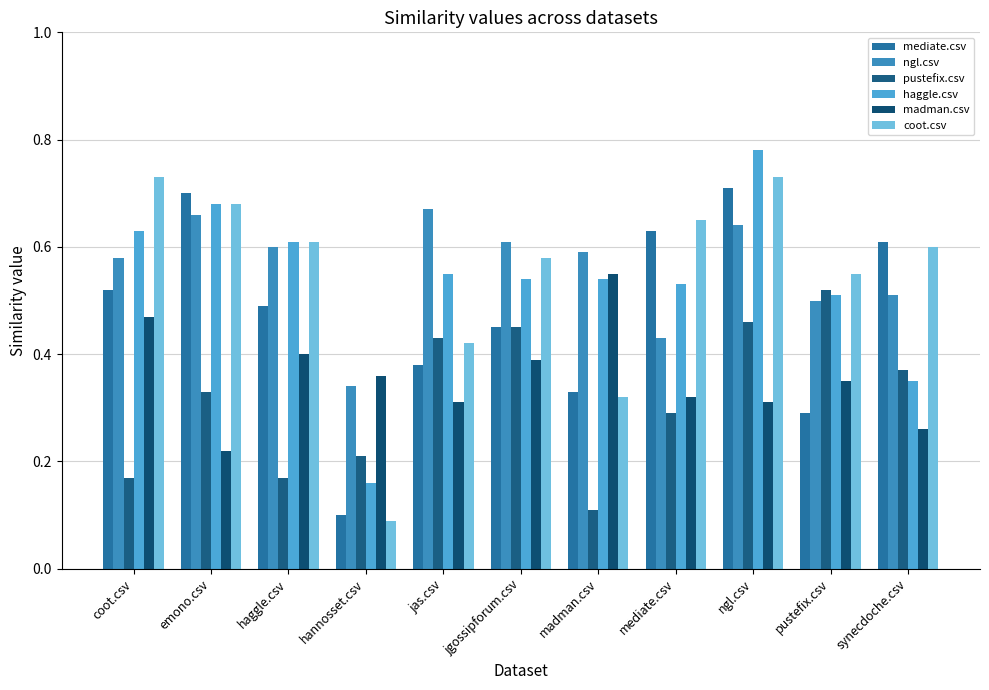

The coot.csv series shows 0.9 at jgossipforum.csv. True or false?

False